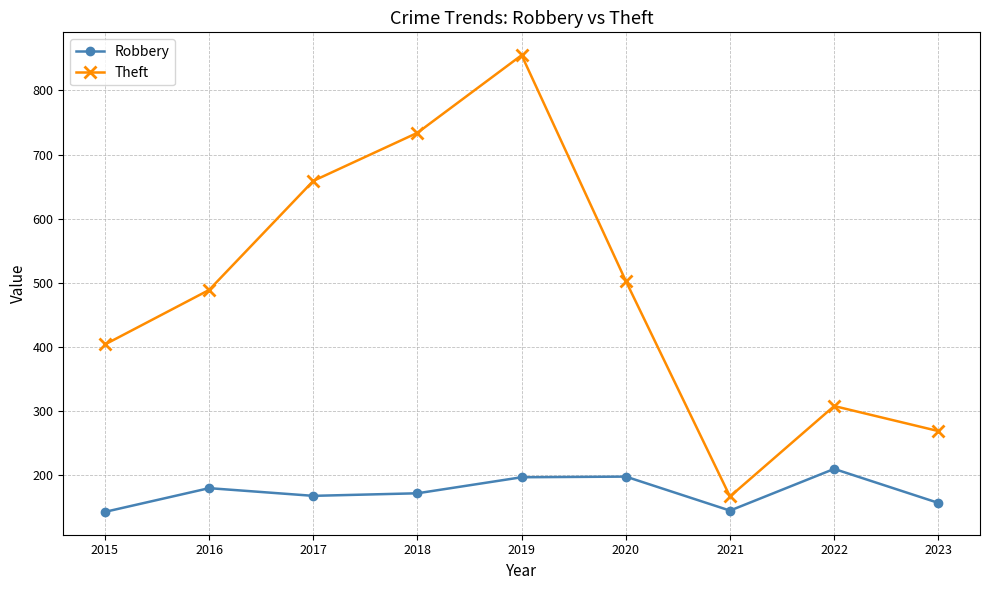

List the series in order of their overall mean, lowest first.

Robbery, Theft